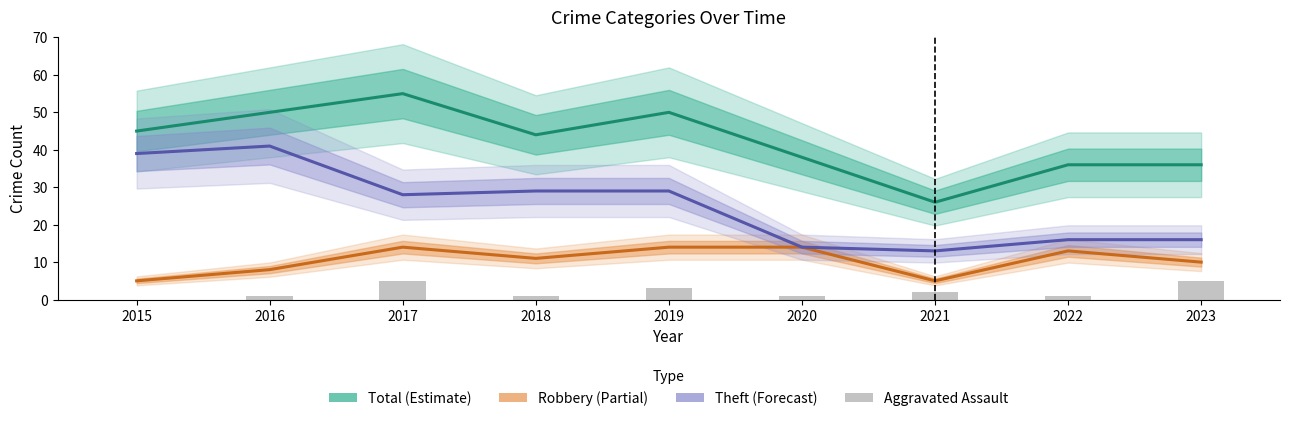

How many data points in Robbery (Partial) are less than 11?

4